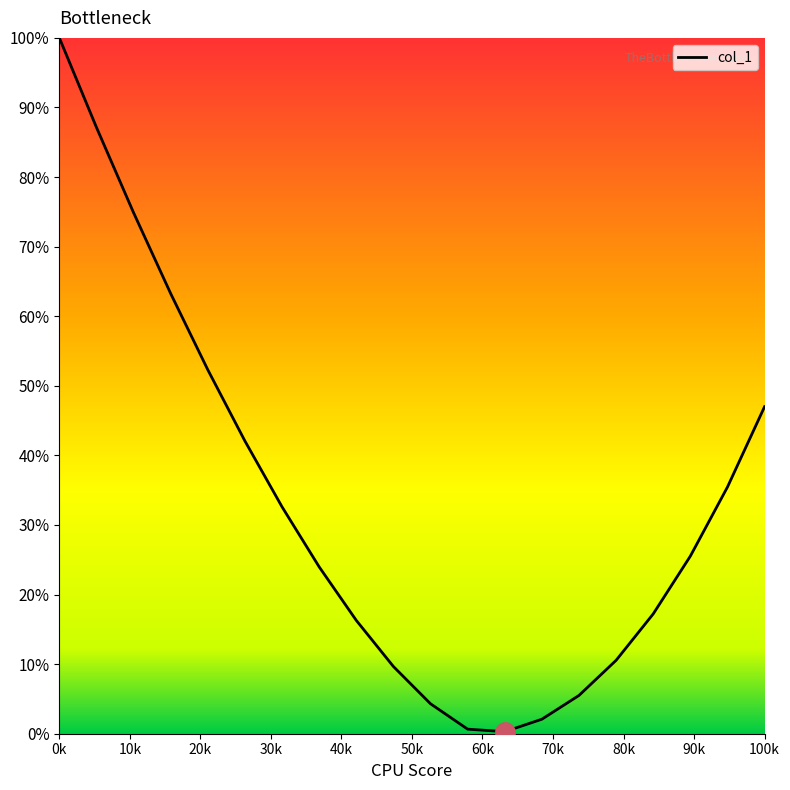

What is the value of the 17th point from the left?

0.2